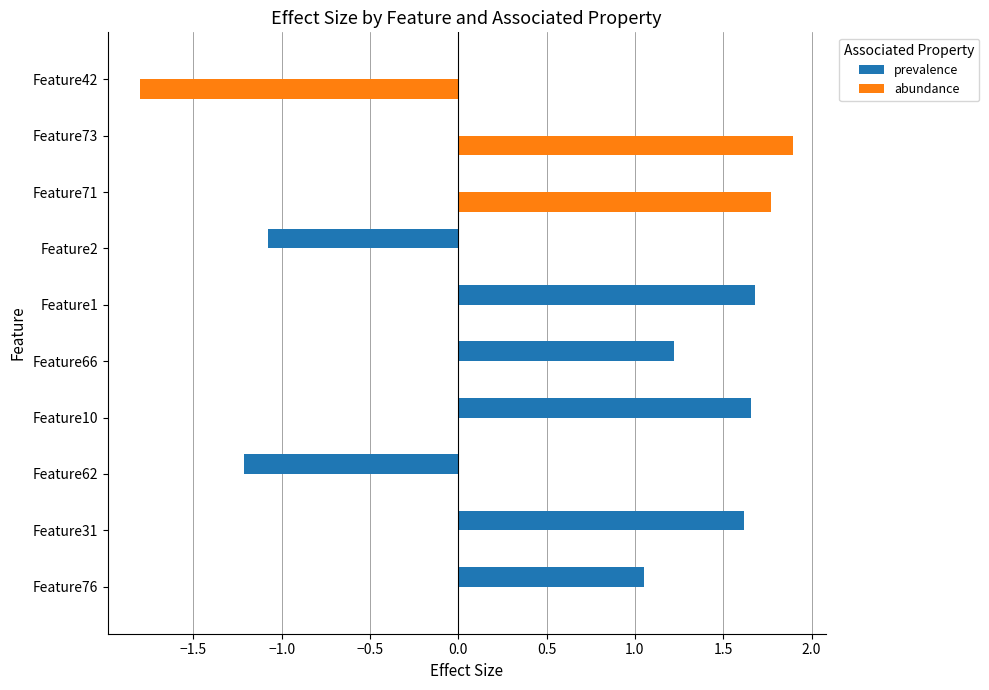

Is it true that abundance equals 2.6 at Feature76?

False